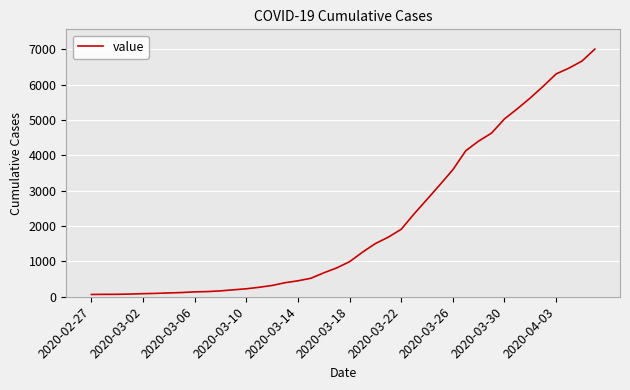

What is the difference between the maximum and minimum values?

6937